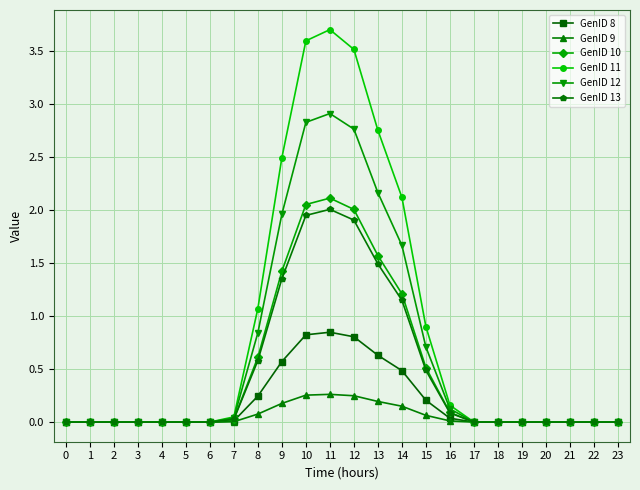

What is the highest value of the GenID 12 series?

2.9